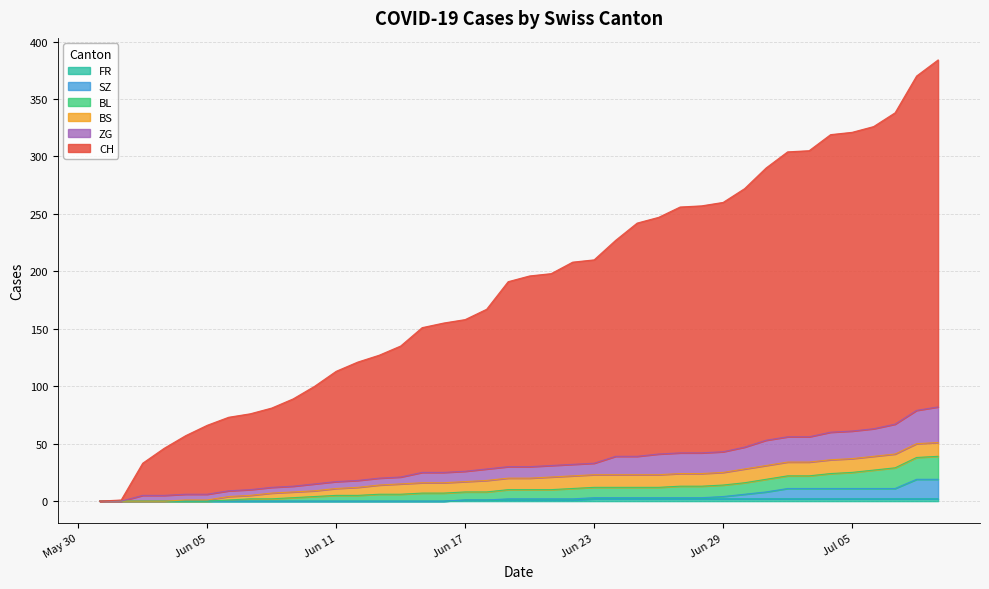

Which series has the largest range (max minus min)?

CH